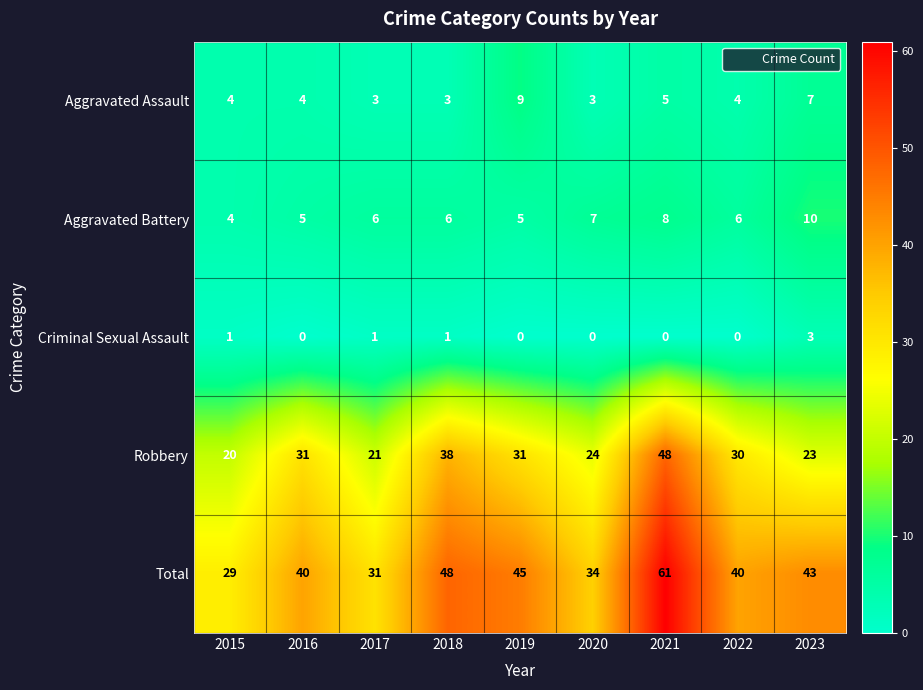

Is it true that Criminal Sexual Assault equals 0 at 2022?

True